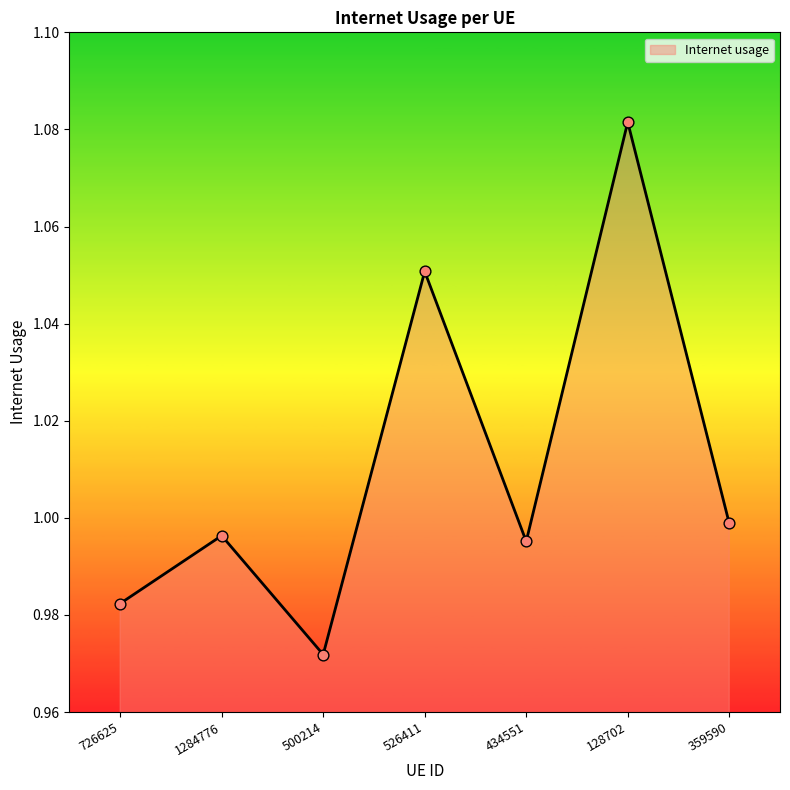

What is the change in value from 500214 to 128702?

+0.1